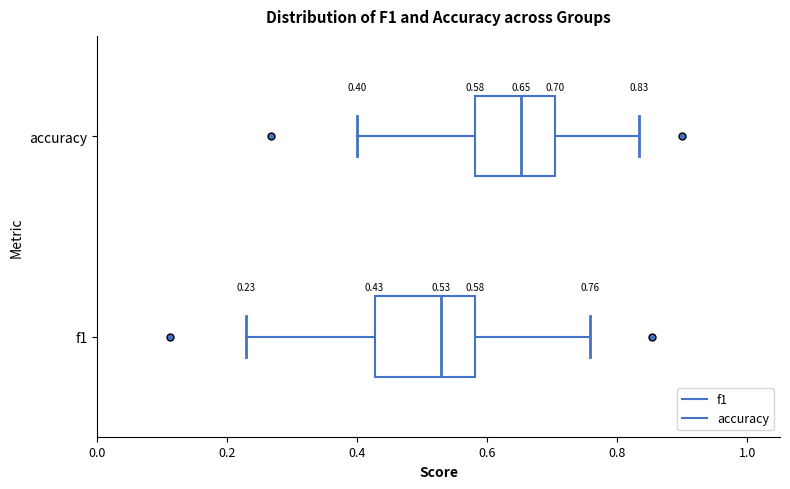

Which box's median line is the furthest to the left?

f1